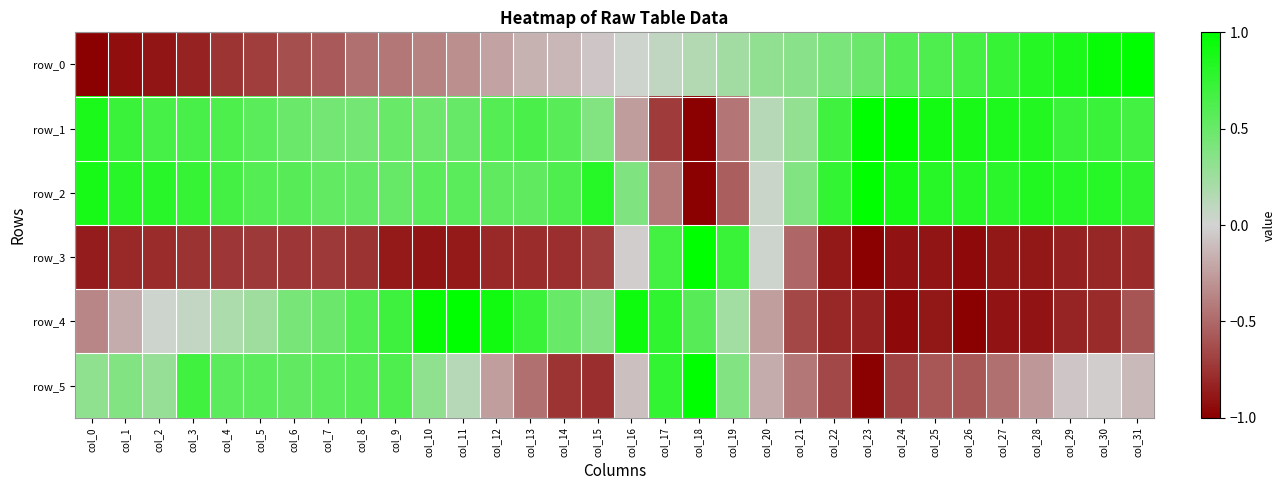

Between col_2 and col_22, which series saw the biggest shift?

row_0